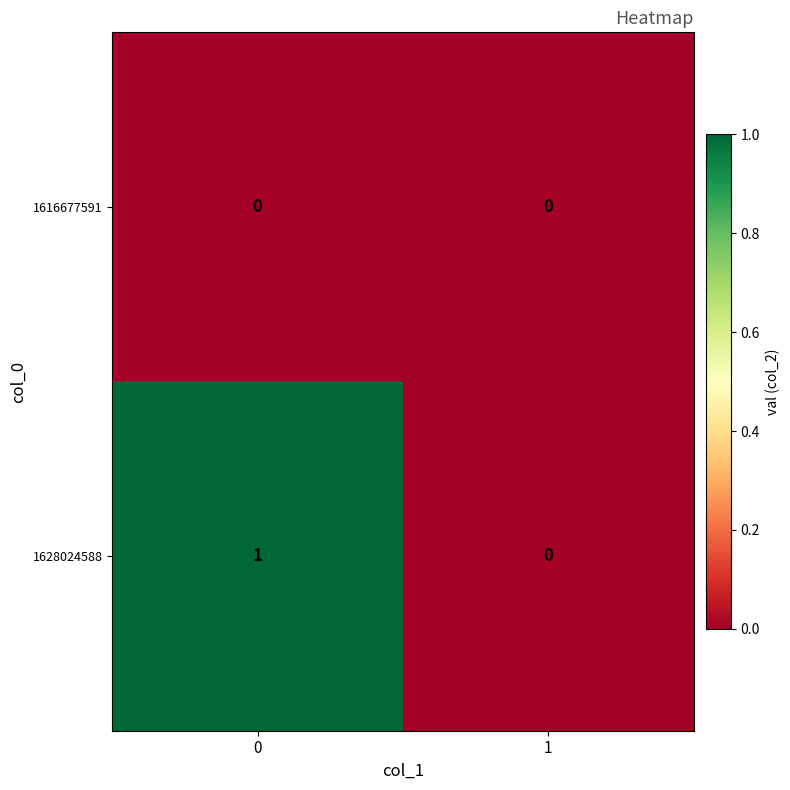

What is the total value across all series at 0?

1